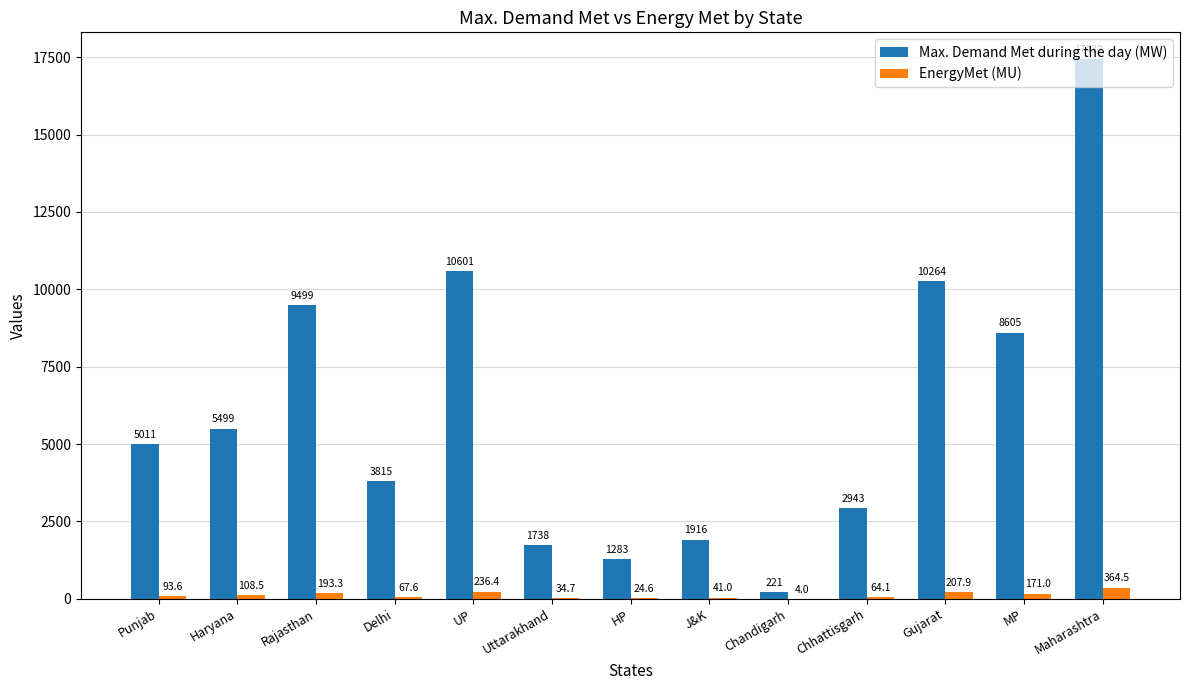

Where is EnergyMet (MU) nearest to the value 184?

Rajasthan